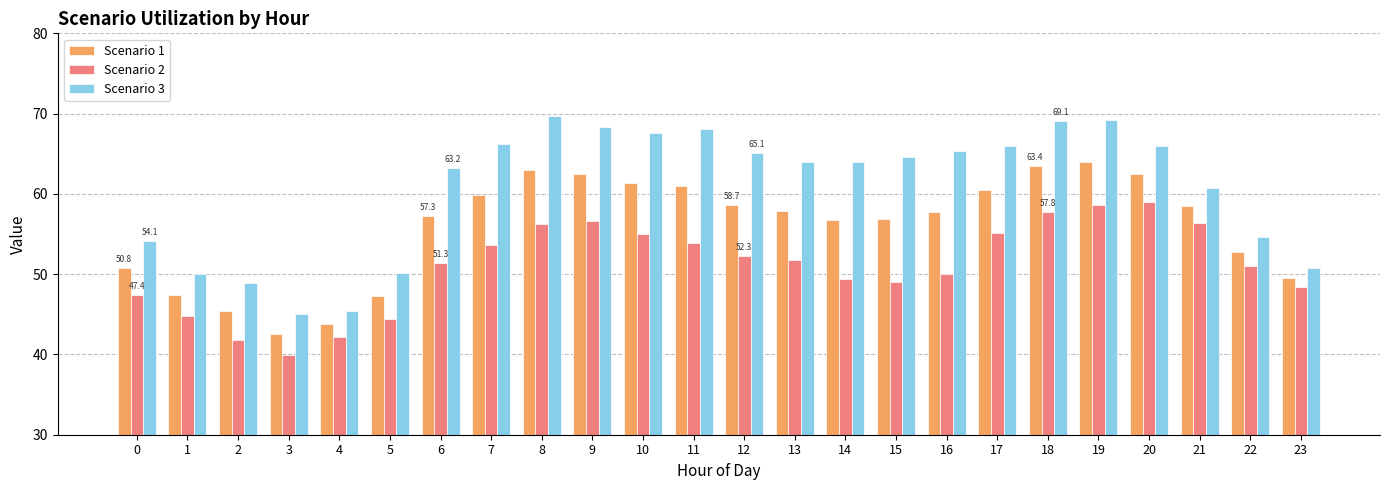

At 6, list the series in order from largest to smallest.

Scenario 3, Scenario 1, Scenario 2